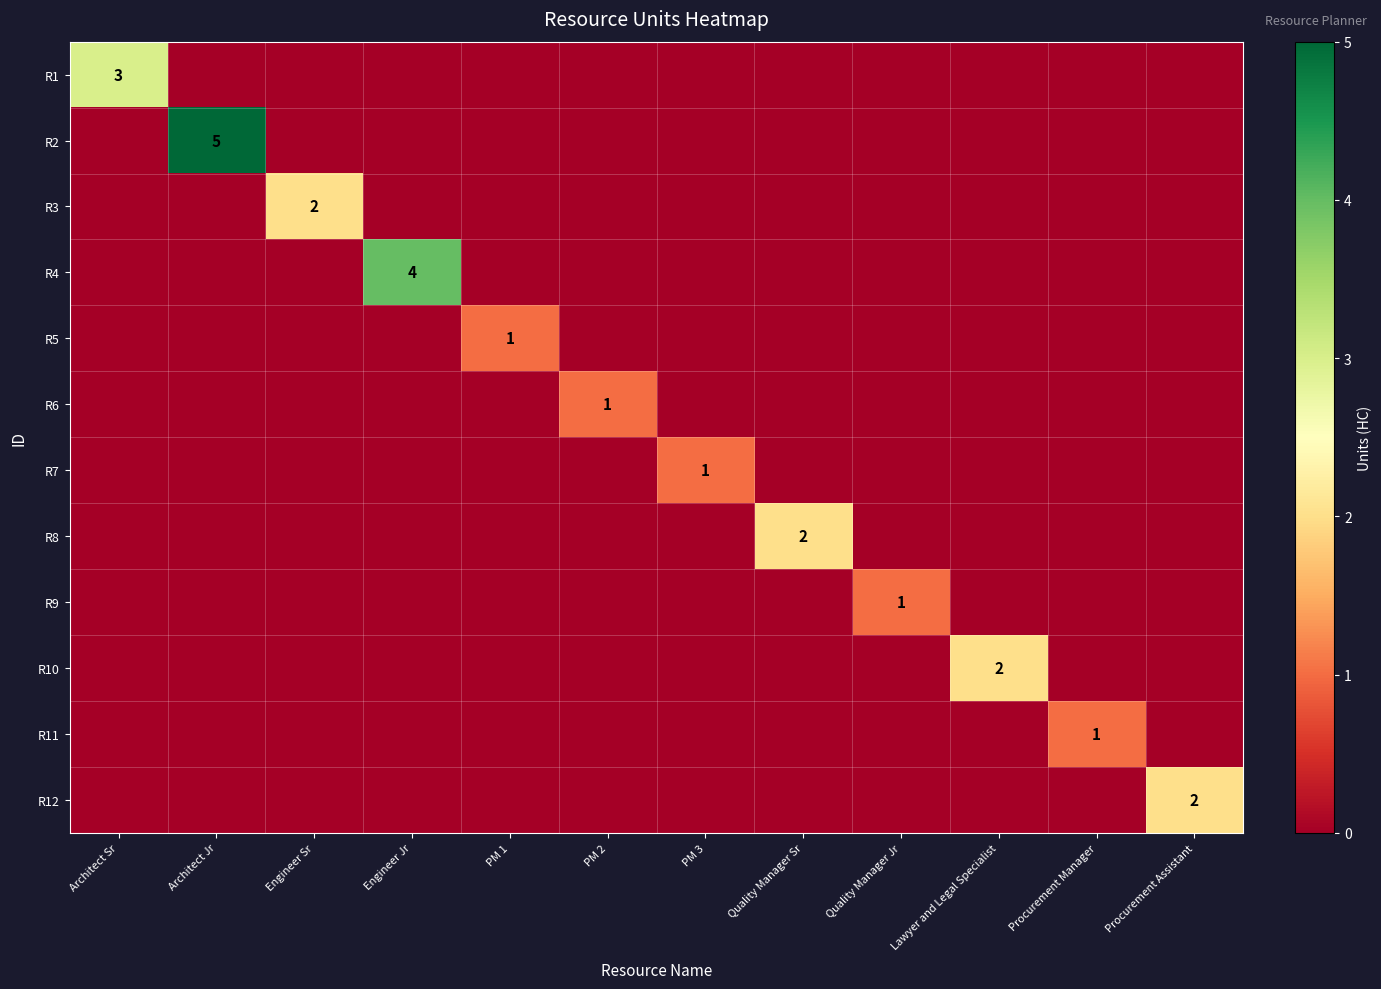

How many values in R1 are above zero?

1